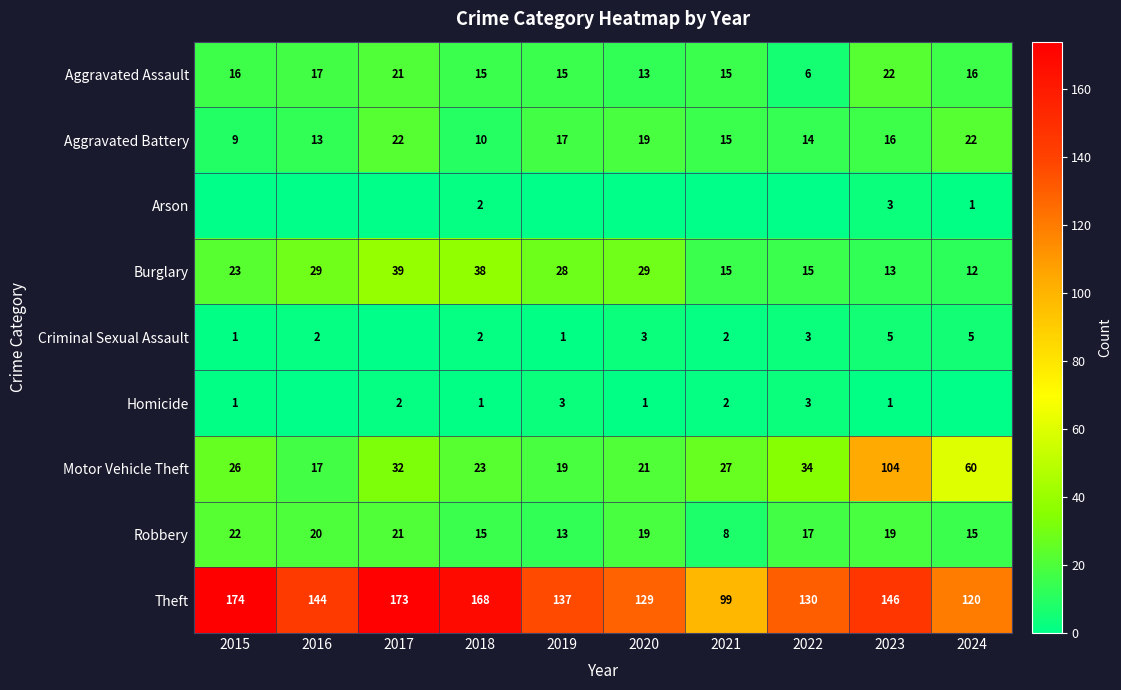

At how many categories does at least one series exceed 33?

10